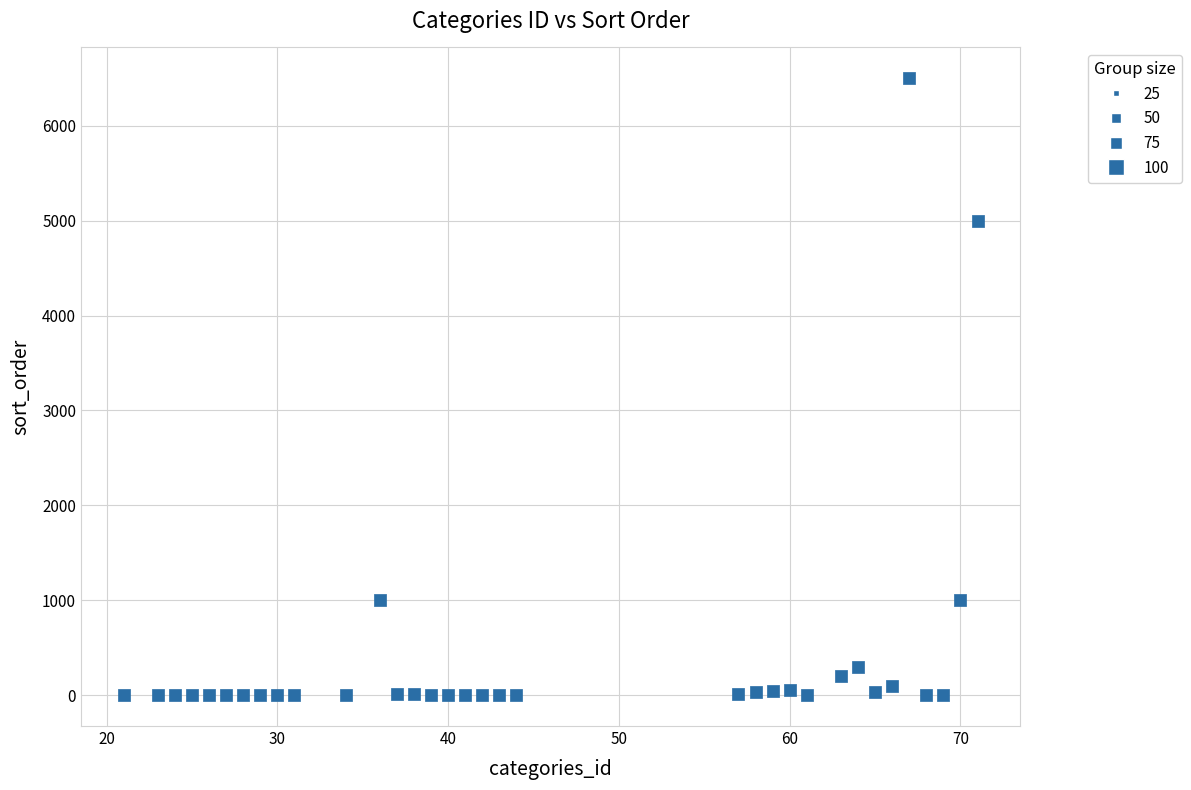

What is the range of Y values (max minus min)?

6500